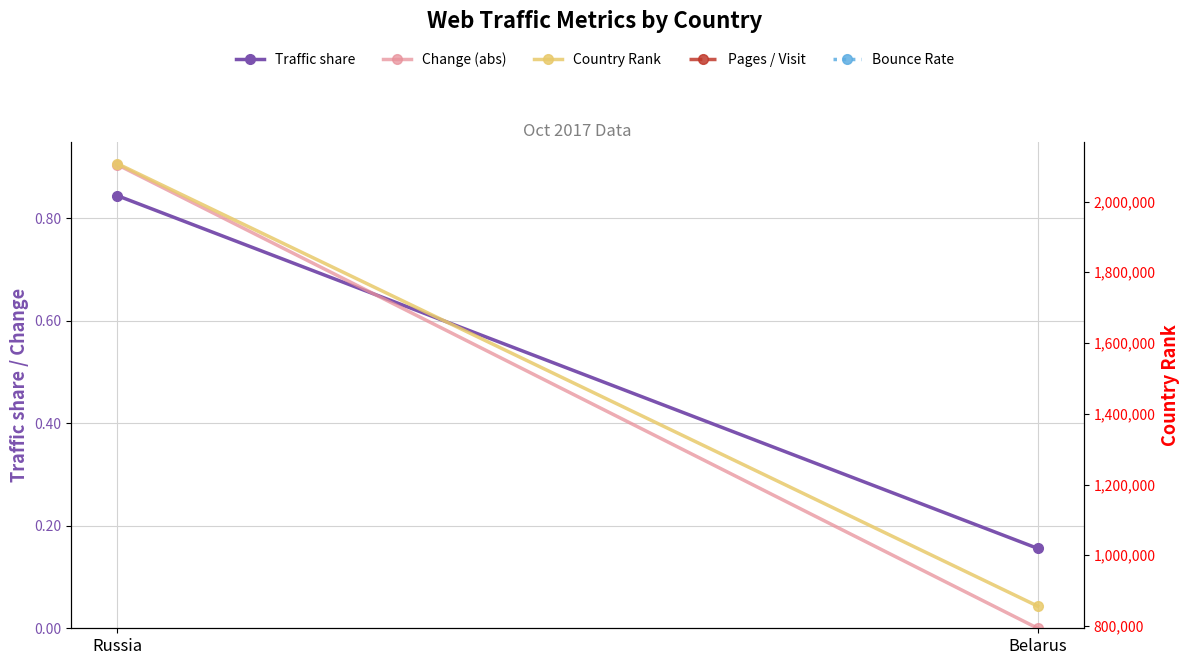

List the series in order of their peak value, highest first.

Country Rank, Pages / Visit, Bounce Rate, Change (abs), Traffic share